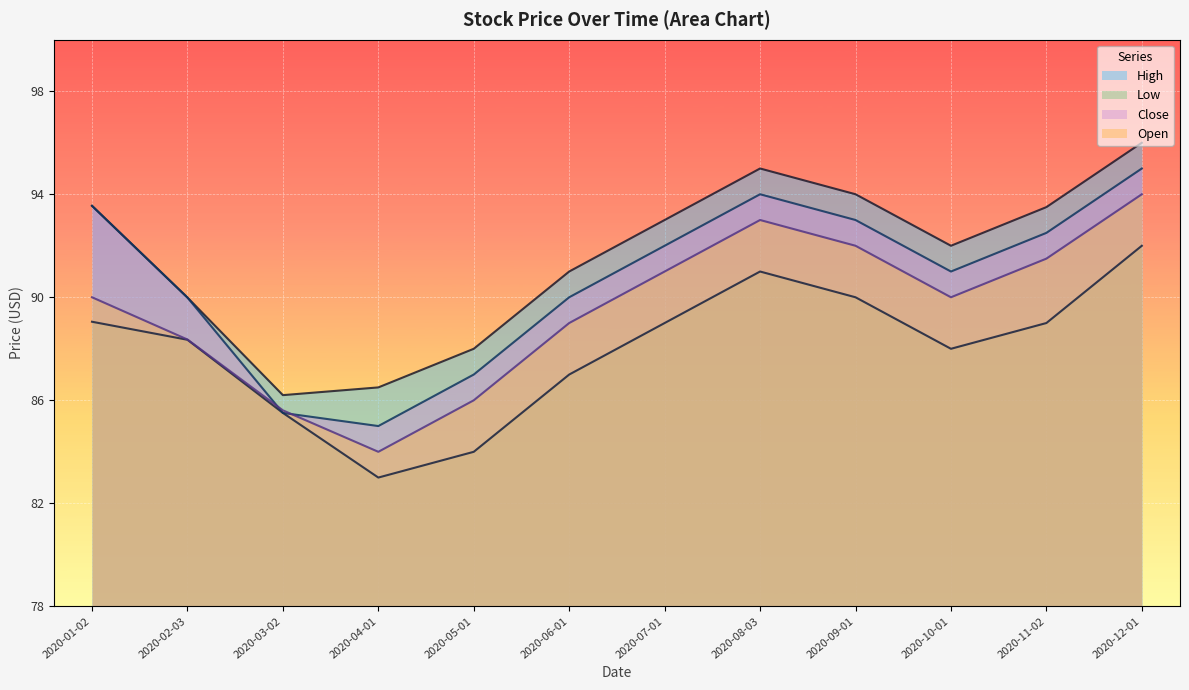

What is the label of the 8th point from the left?

2020-08-03